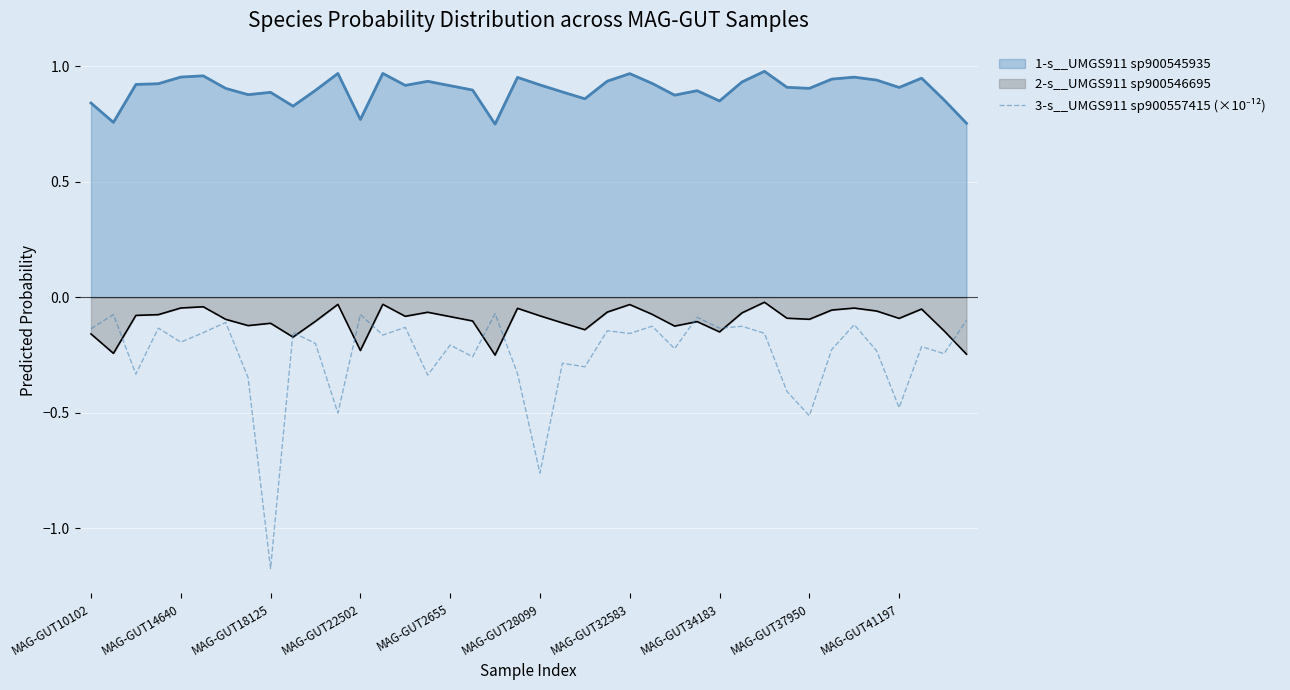

What is the sum of all values?

-10.1